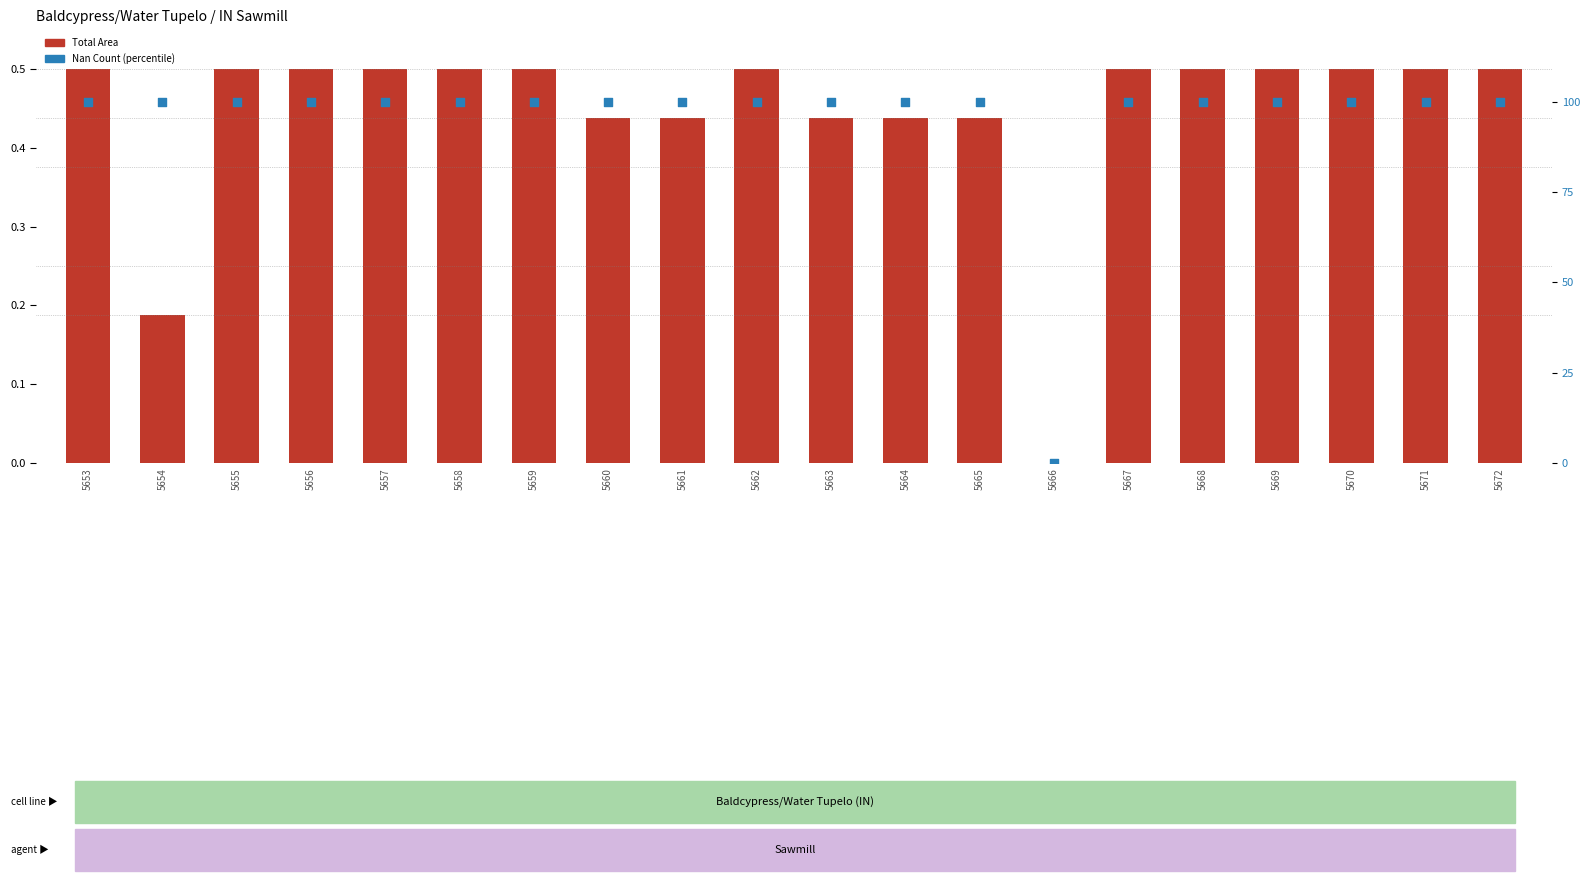

At how many categories does at least one series exceed 62?

19